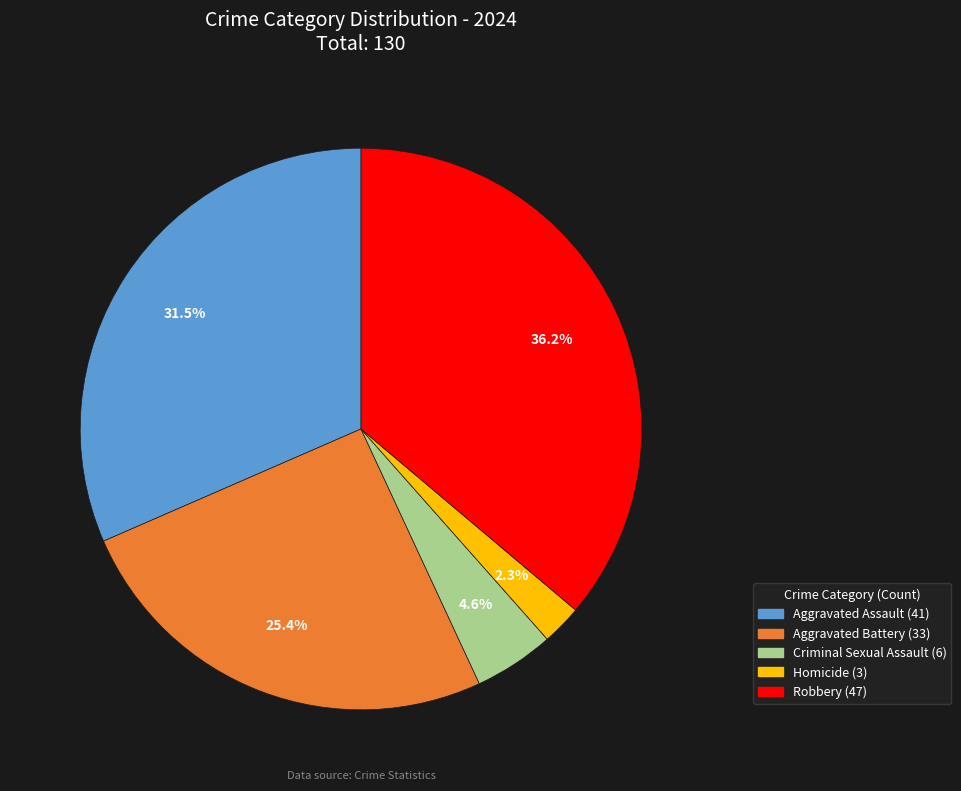

What percentage is the Criminal Sexual Assault slice, to the nearest percent?

5%